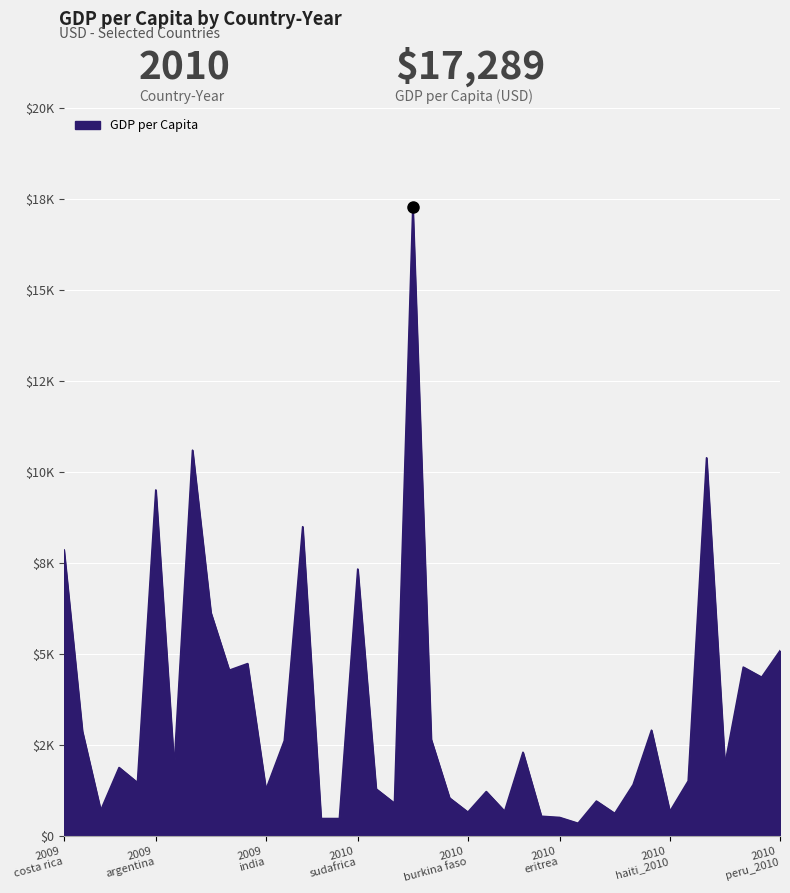

List the labels in order of value, largest first.

2010_guinea ecuatorial, 2009_brasil, 2010_argentina_2010, 2009_argentina, 2009_rumania, 2009_costa rica, 2010_sudafrica, 2009_colombia, 2010_peru_2010, 2009_peru, 2010_ecuador_2010, 2009_ecuador, 2010_paraguay, 2010_guatemala_2010, 2009_guatemala, 2010_egipto, 2009_sri lanka, 2010_nigeria, 2010_bolivia_2010, 2009_bolivia, 2009_honduras, 2010_nicaragua_2010, 2009_nicaragua, 2010_sudan, 2010_camerun, 2009_india, 2010_costa de marfil, 2010_benin, 2010_kenia, 2010_chad, 2009_haiti, 2010_guinea, 2010_haiti_2010, 2010_burkina faso, 2010_ruanda, 2010_togo, 2010_eritrea, 2010_madagascar, 2010_mozambique, 2010_etiopia